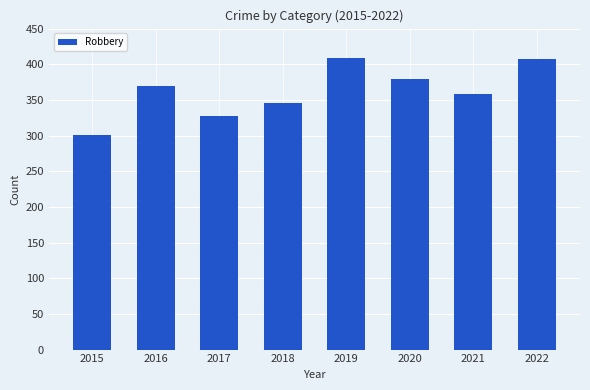

Are the bars grouped side by side (vs. stacked)?

No